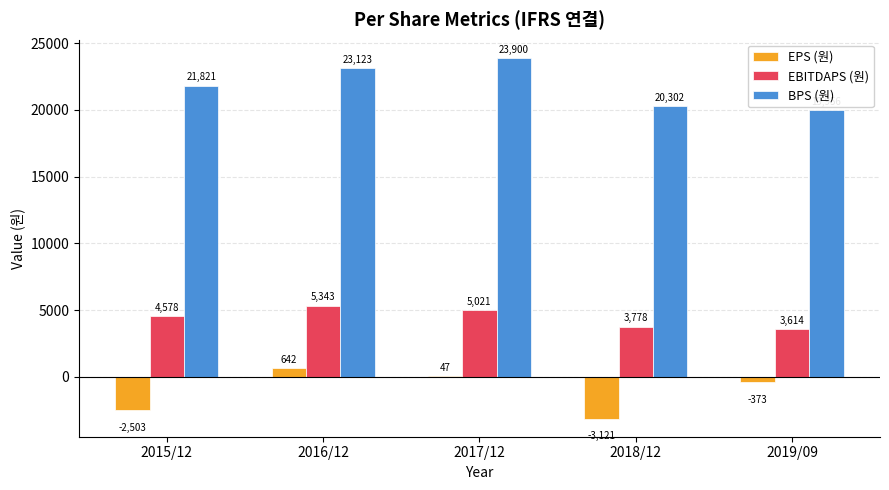

The value of EBITDAPS (원) at 2015/12 is 7891. True or false?

False